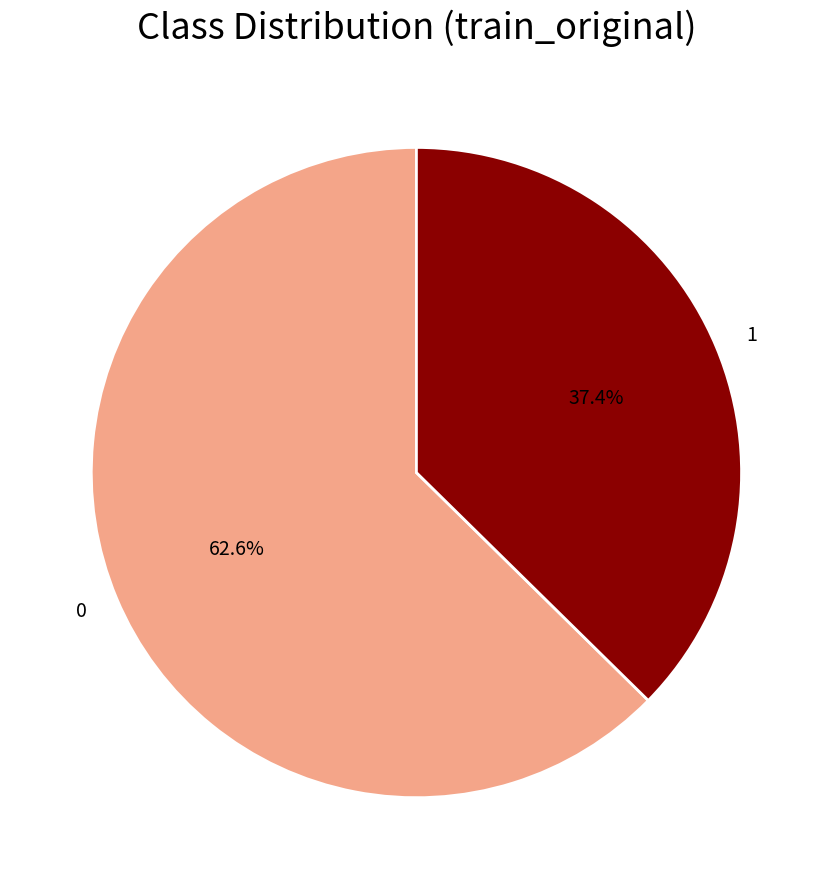

Is 1 the majority of the pie?

No